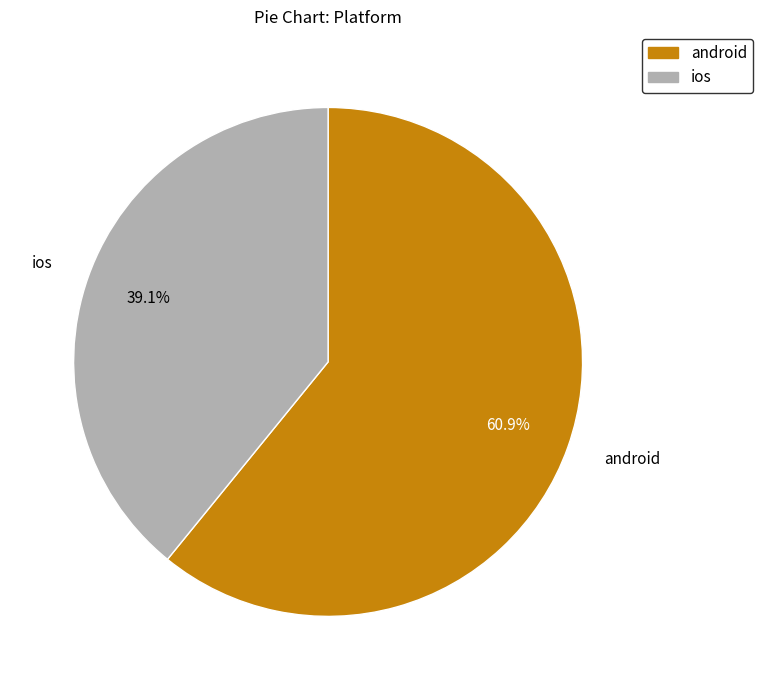

Which category has the smallest portion of the pie?

ios